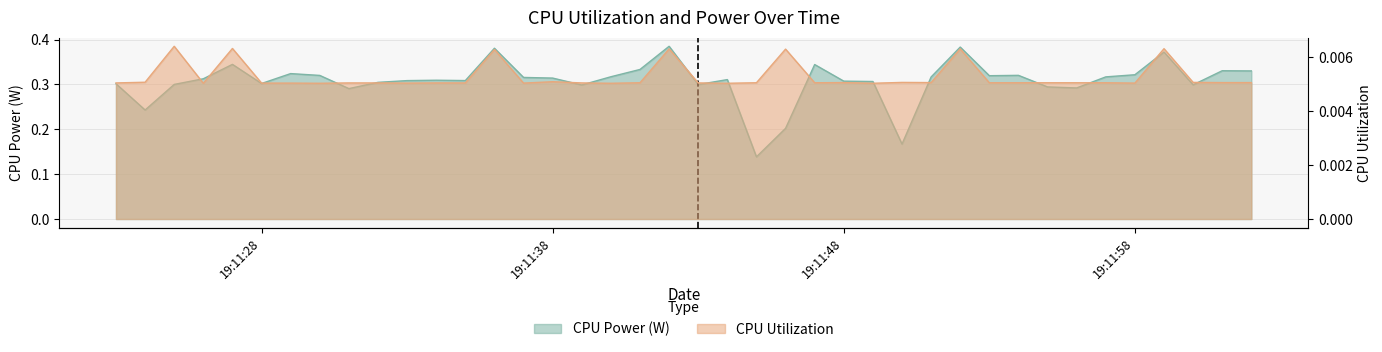

Which series has the widest spread of values?

CPU Power